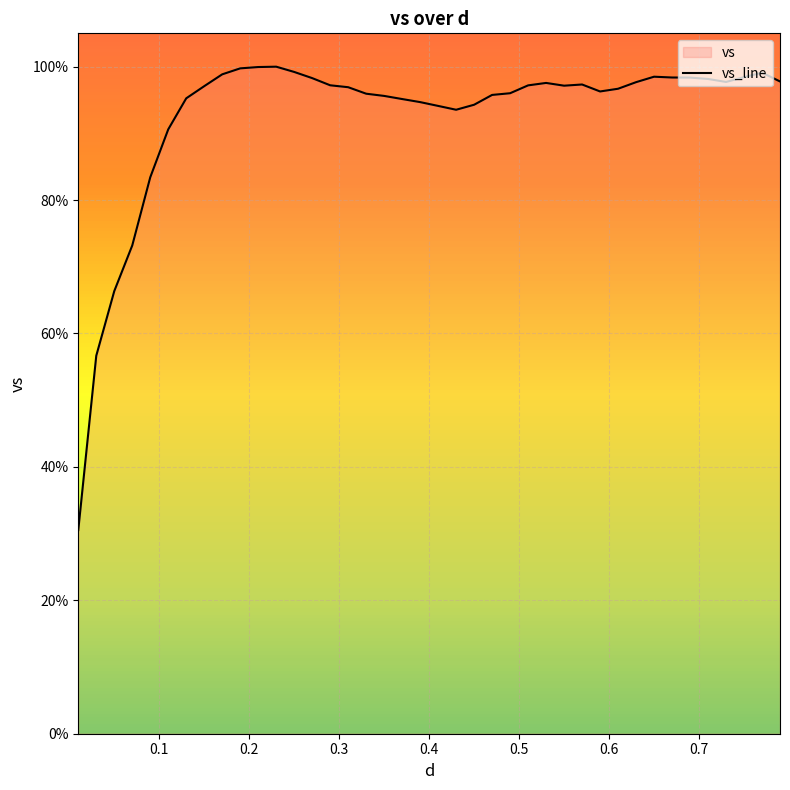

Is it true that the value at 0.47 is 95.8?

True